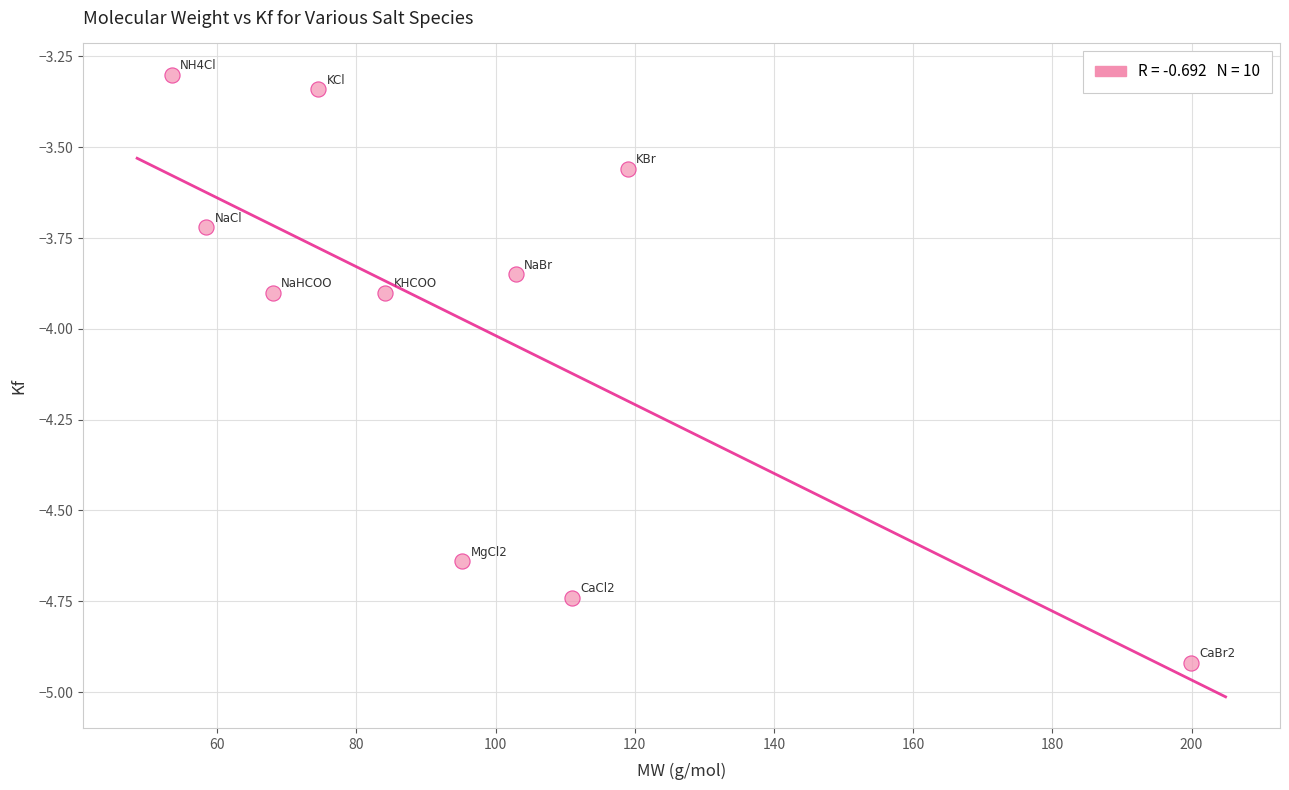

What is the average Y value?

-4.0